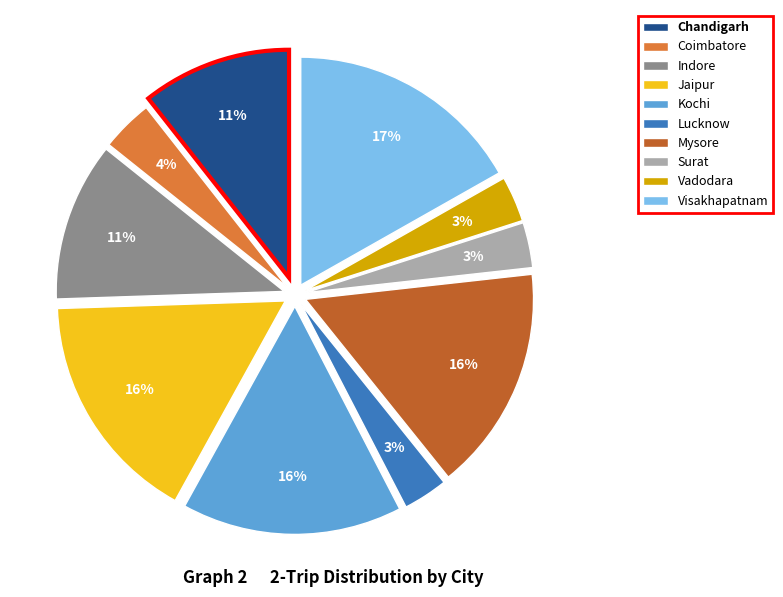

To the nearest percent, what is the difference between the Surat and Jaipur slice percentages?

13%